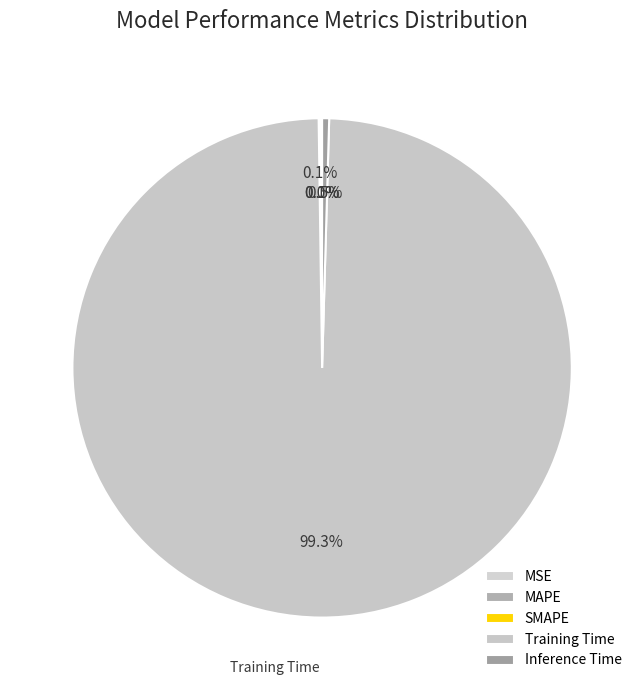

To the nearest percent, what is the difference between the largest and smallest slice percentages?

99%